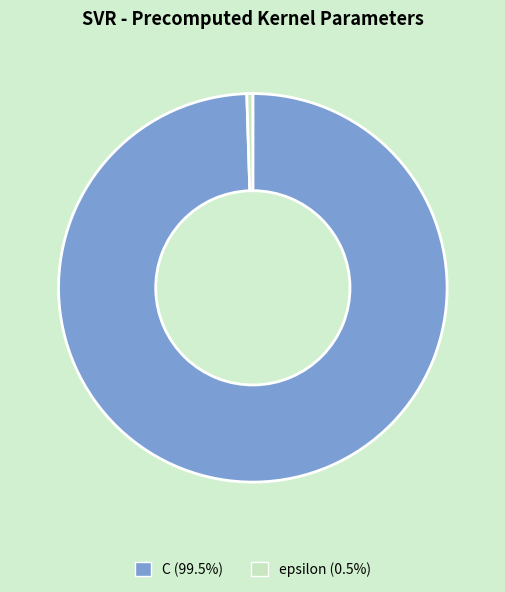

Count the number of slices in the pie.

2